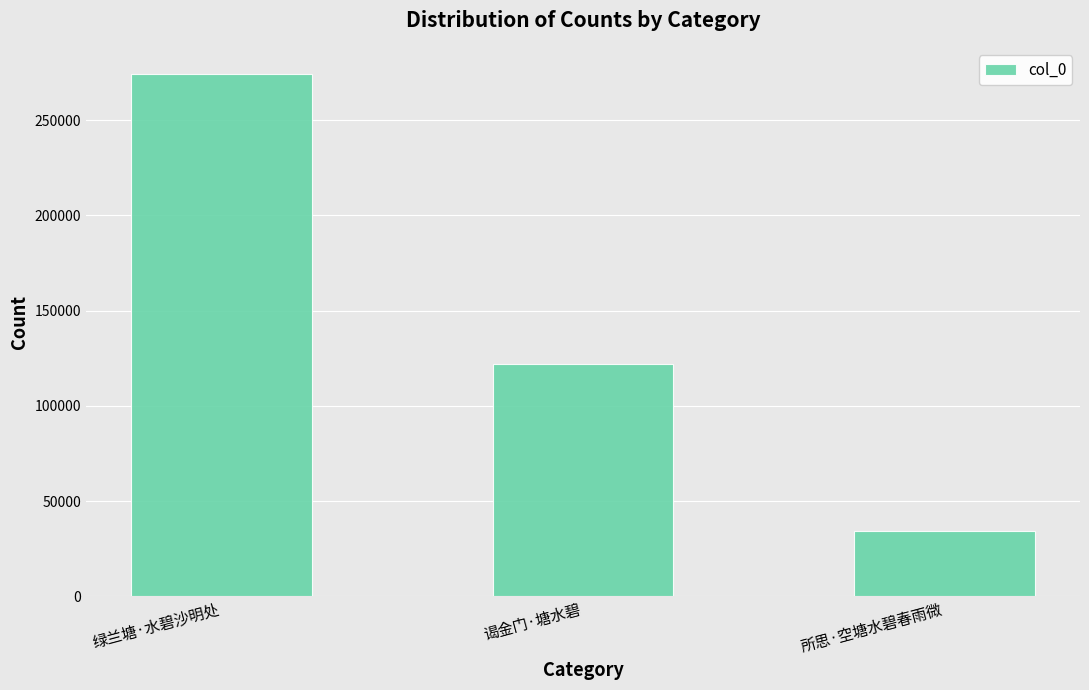

Reading left to right, list all the values displayed in this chart.

274202	122039	34415